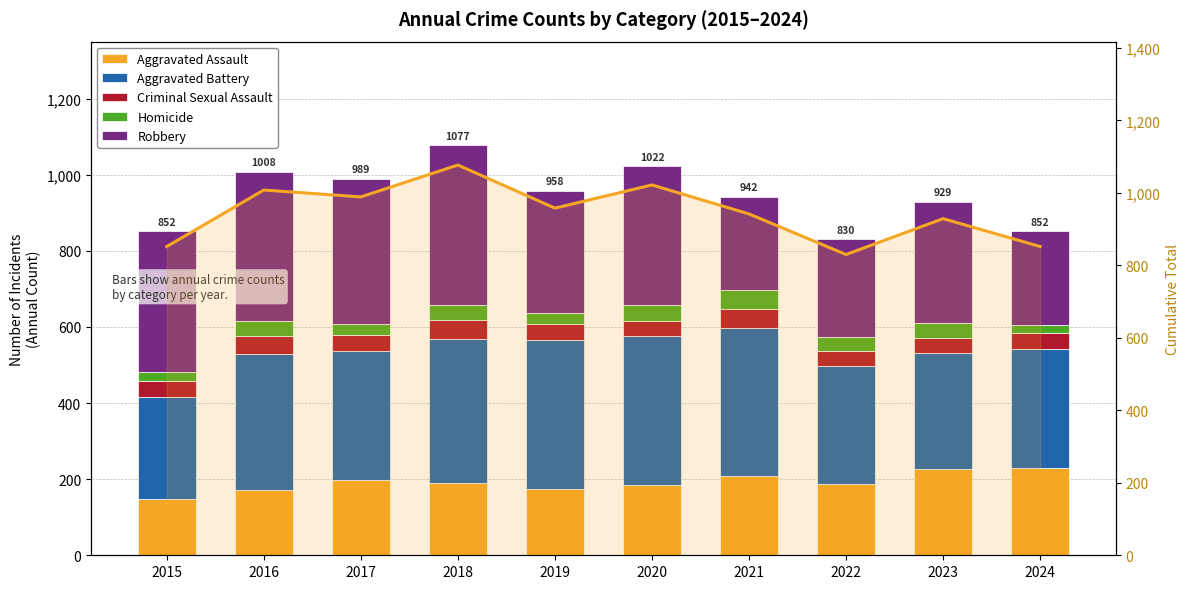

What is the difference between the Homicide values at 2022 and 2016?

5